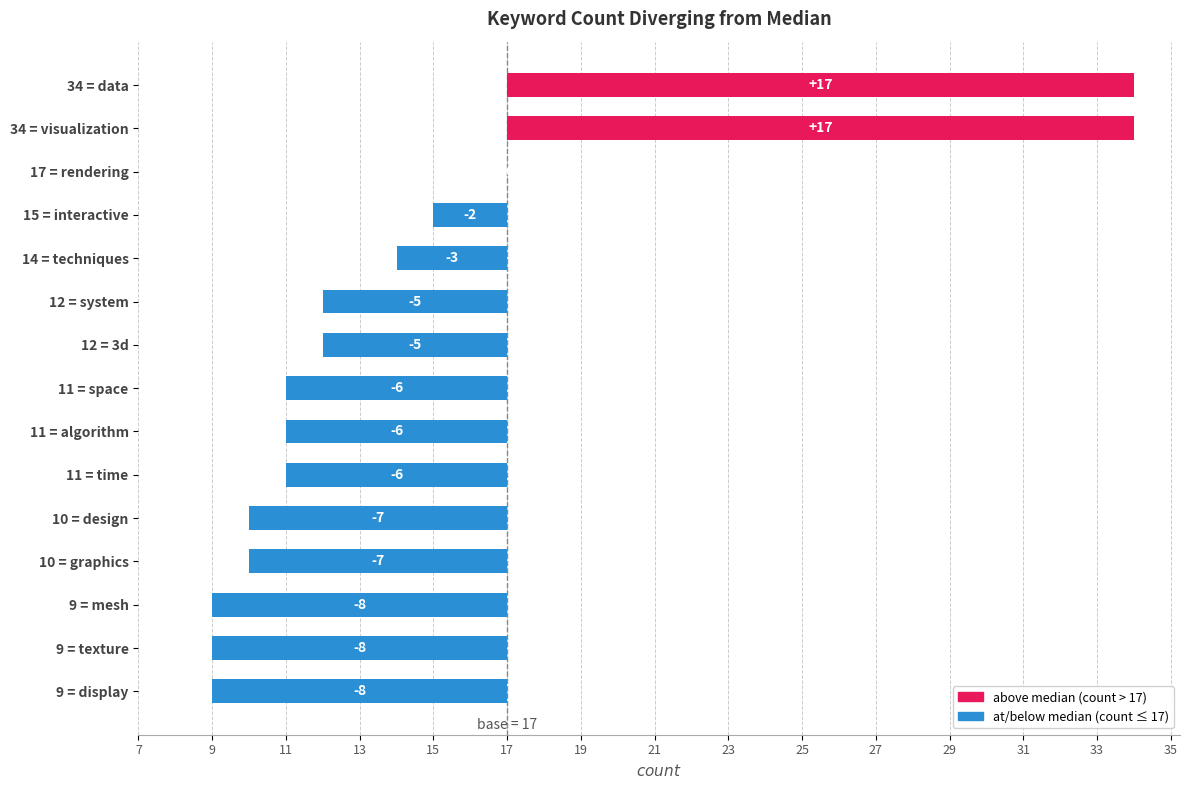

List the labels in order of value, smallest first.

9 = mesh, 9 = texture, 9 = display, 10 = design, 10 = graphics, 11 = space, 11 = algorithm, 11 = time, 12 = system, 12 = 3d, 14 = techniques, 15 = interactive, 17 = rendering, 34 = data, 34 = visualization